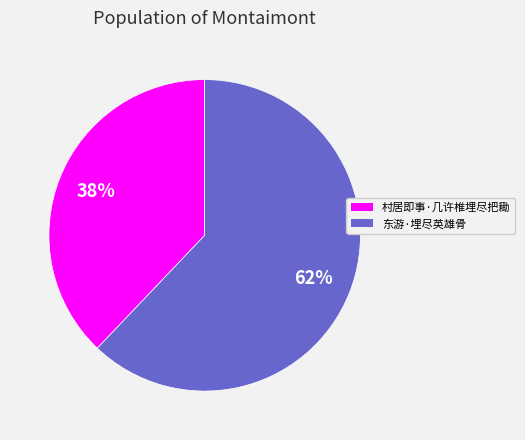

What percentage is the 东游·埋尽英雄骨 slice, to the nearest percent?

62%